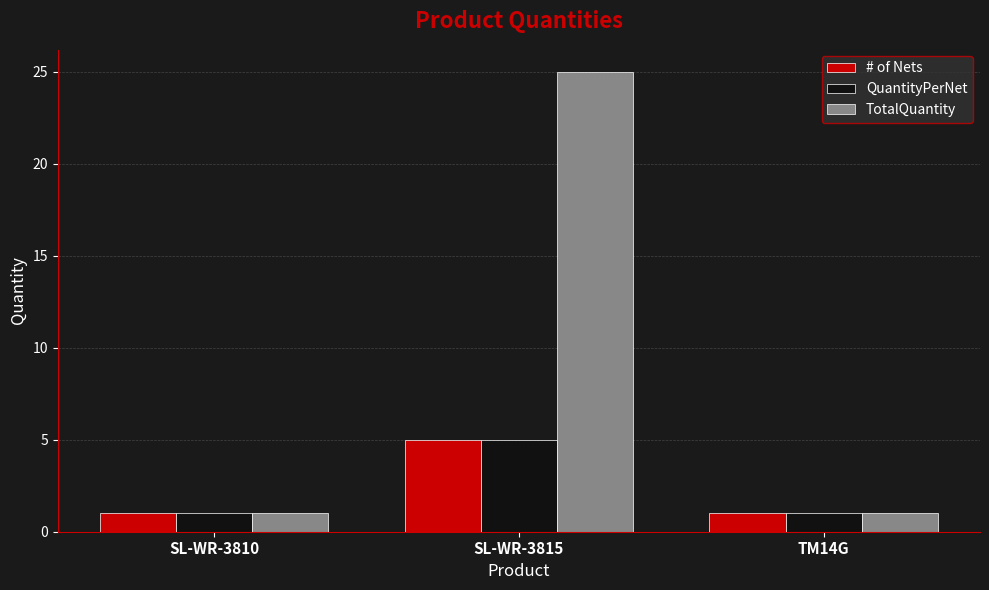

Reading left to right, extract all data points from this chart.

# of Nets: SL-WR-3810=1	SL-WR-3815=5	TM14G=1
QuantityPerNet: SL-WR-3810=1	SL-WR-3815=5	TM14G=1
TotalQuantity: SL-WR-3810=1	SL-WR-3815=25	TM14G=1